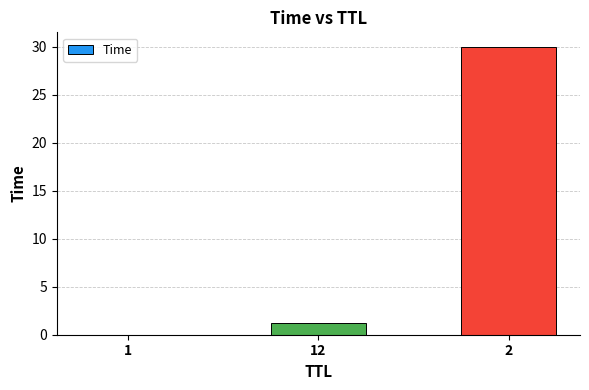

What is the maximum value shown in the chart?

30.0